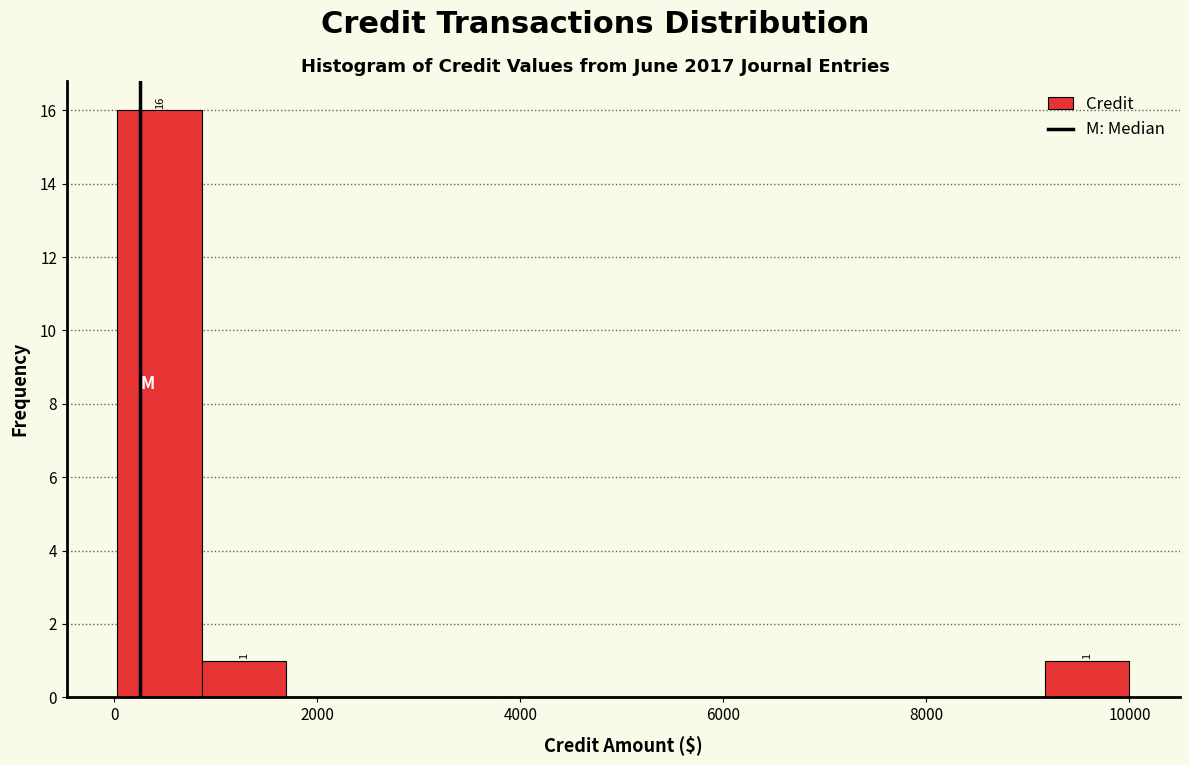

Over which range of the x-axis is the bar tallest?

0 to 800